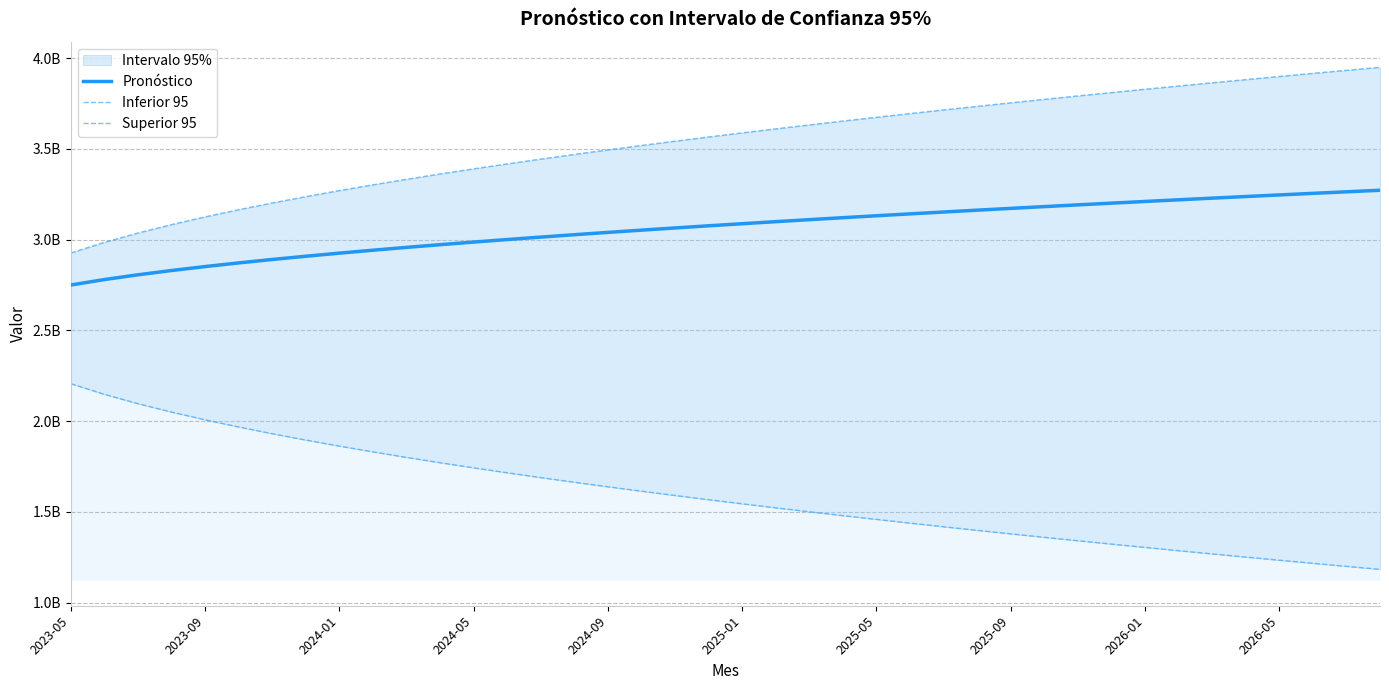

What are all the series names shown in the legend?

Pronóstico, Inferior 95, Superior 95